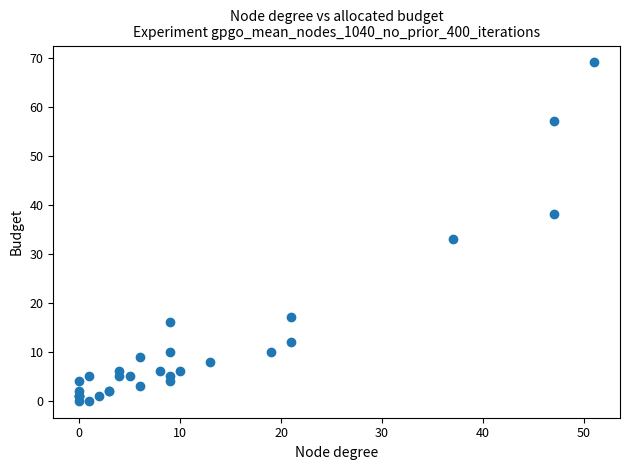

What Y value in the scatter plot is closest to 34?

33